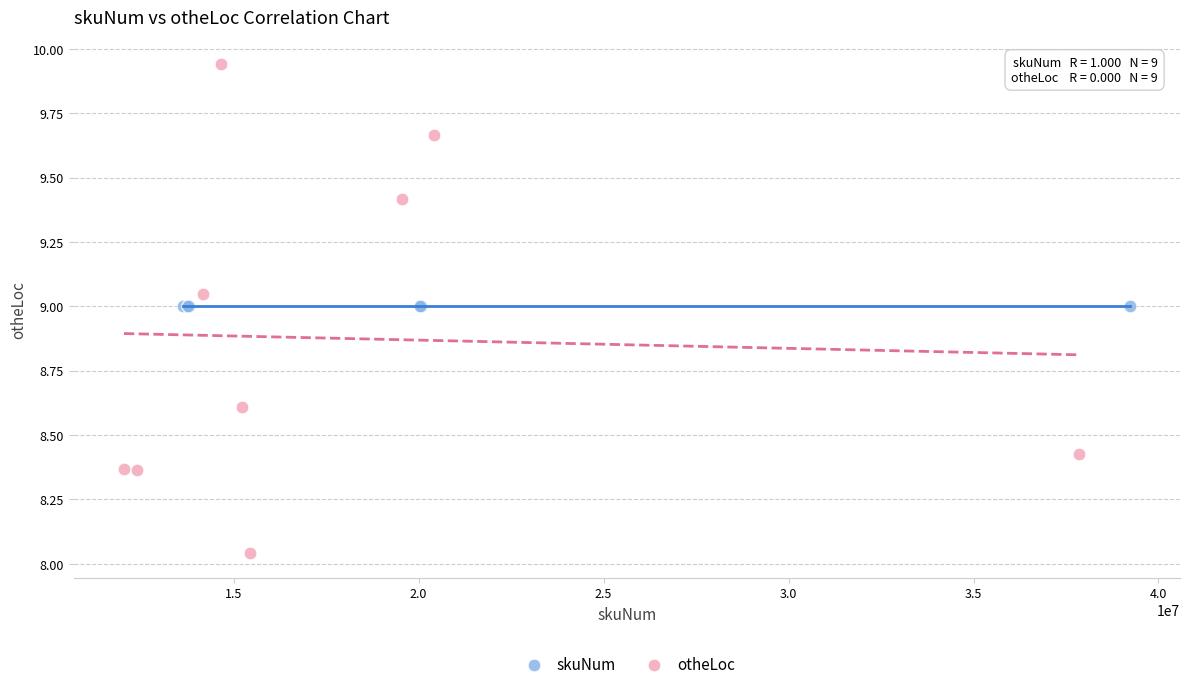

Which series contains the lowest Y value?

otheLoc